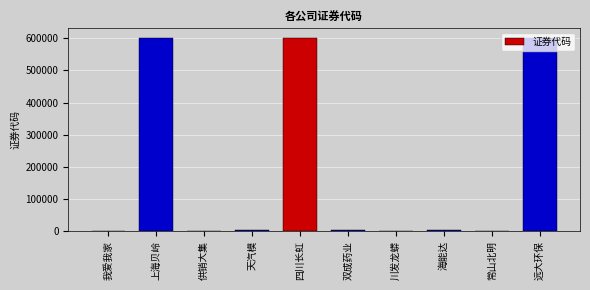

The chart shows a value of 600292 at 远大环保. True or false?

True